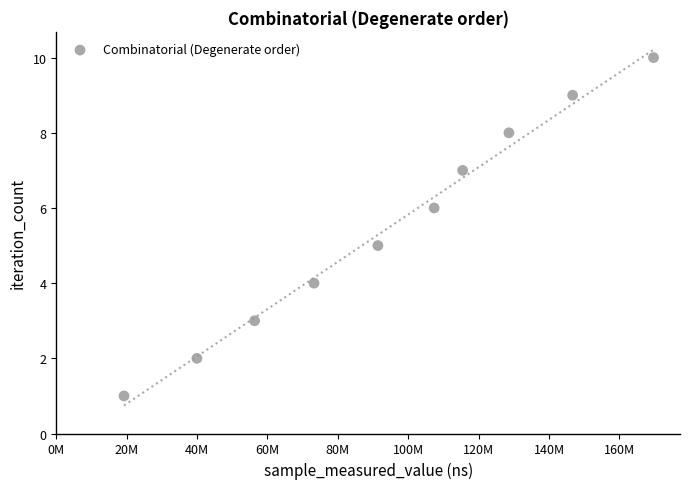

What is the average Y value?

6